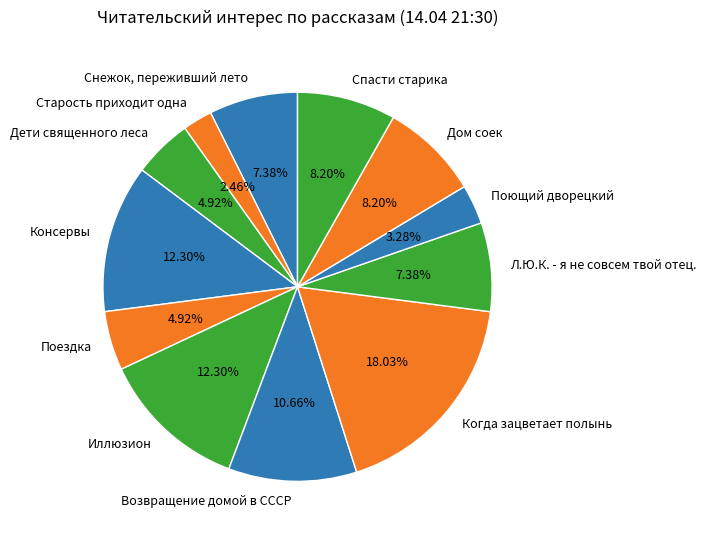

Between Когда зацветает полынь and Л.Ю.К. - я не совсем твой отец., which is larger?

Когда зацветает полынь